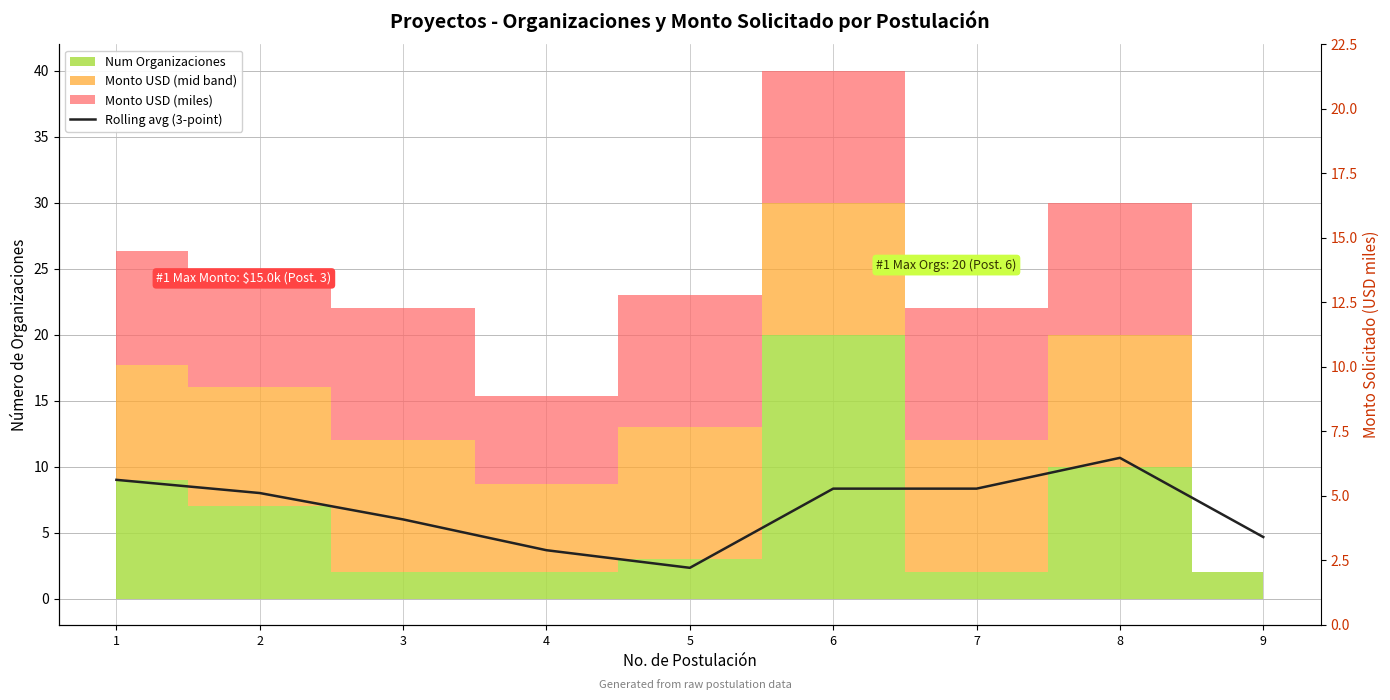

What is the sum of the values at 4 and 1?

12.7